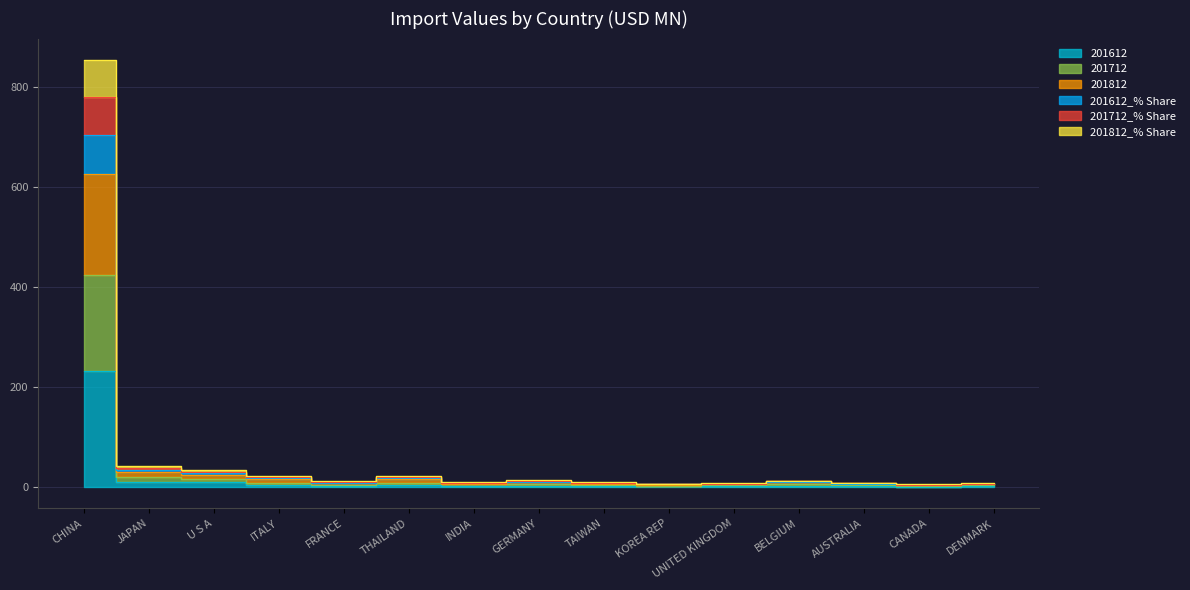

How many interior local valleys does the 201812_% Share series have?

4